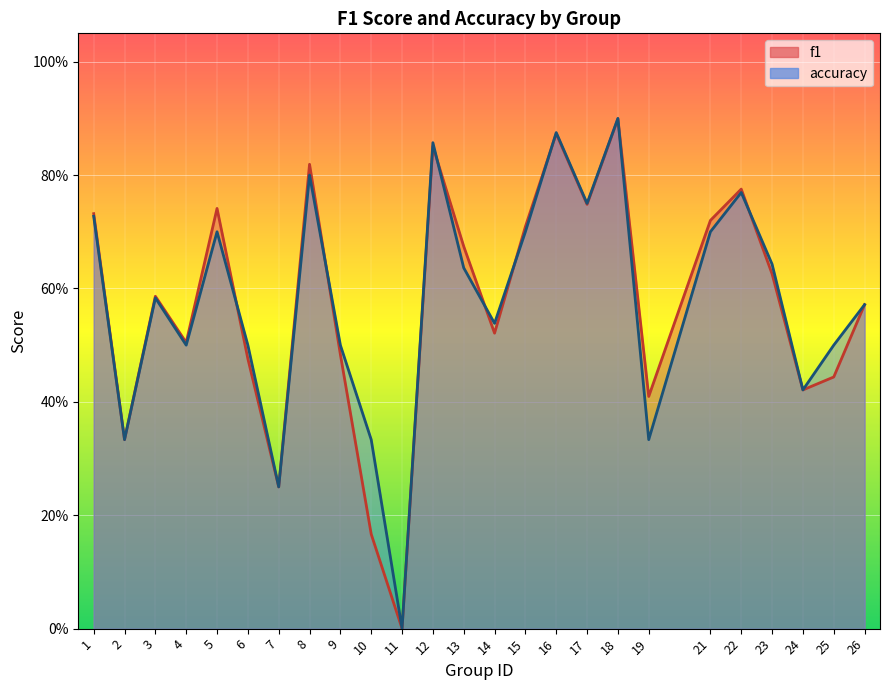

At which label is accuracy closest to 0?

11